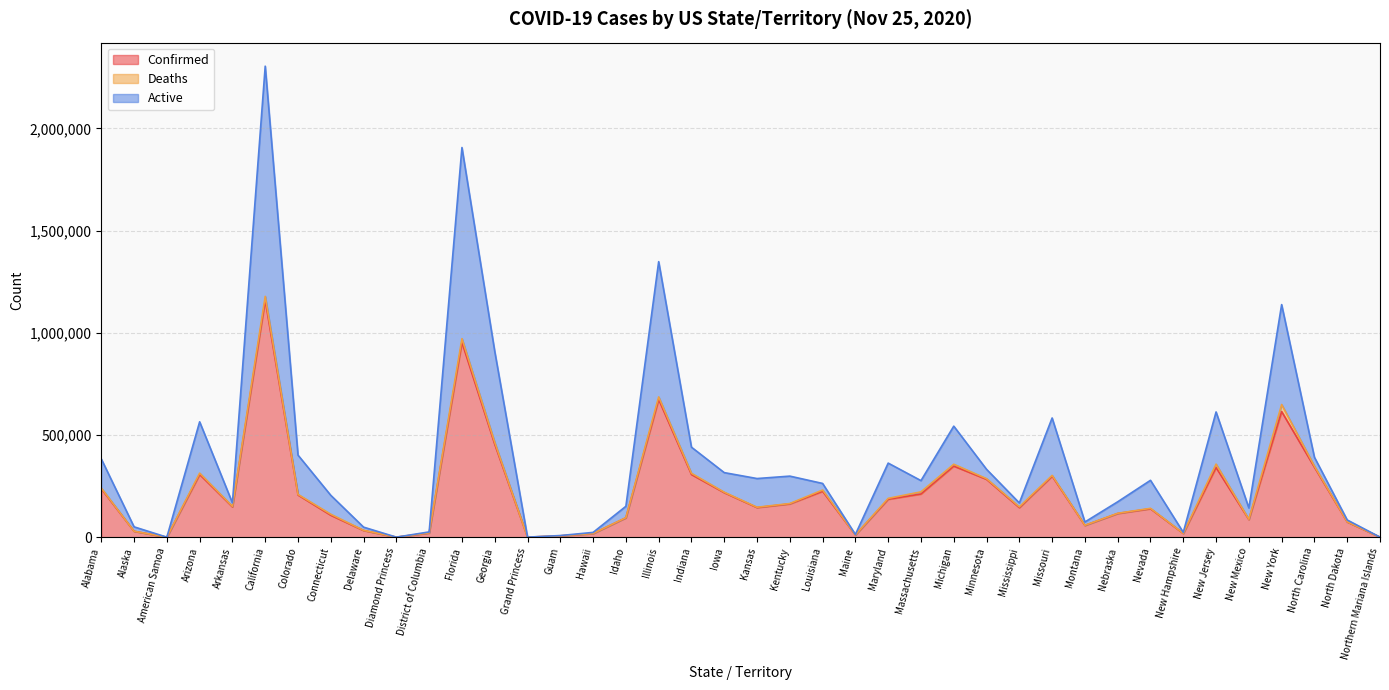

What is the total value across all series at Maine?

13366